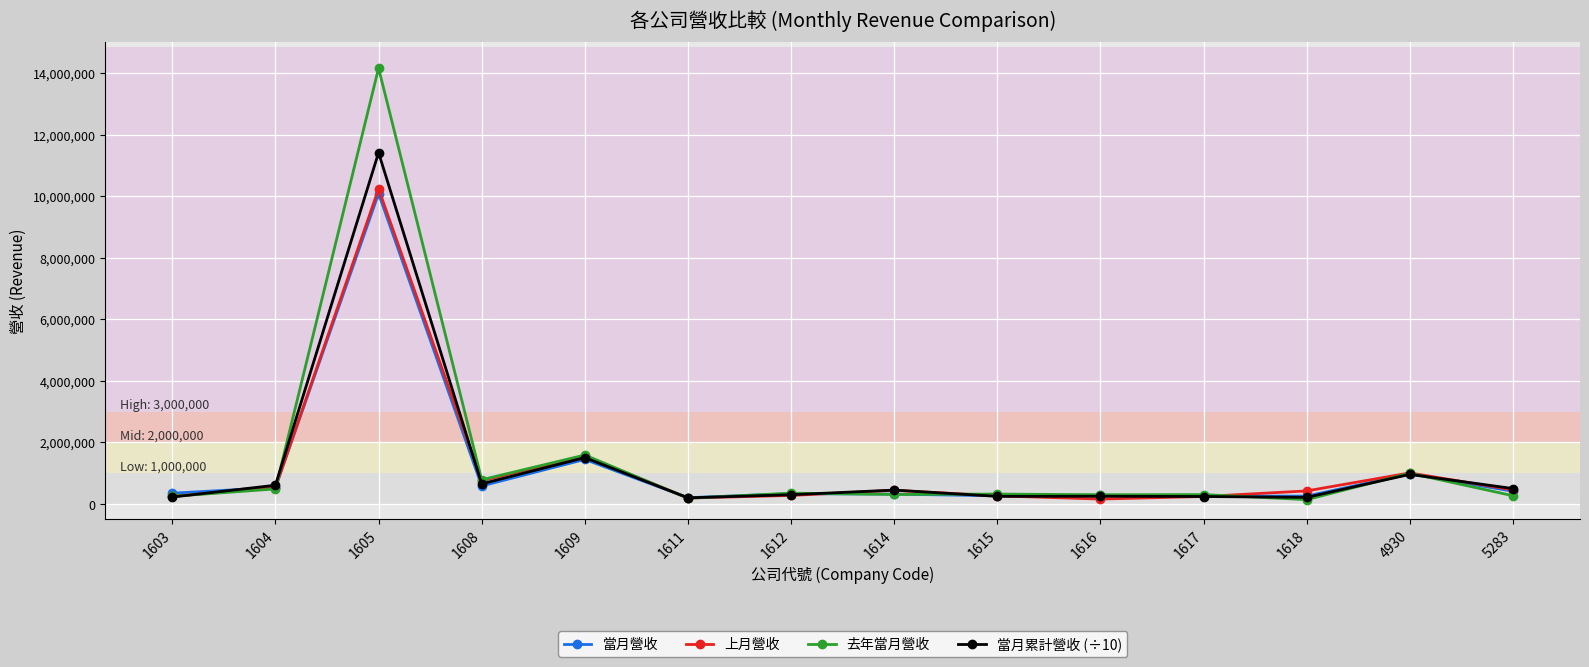

At how many categories does at least one series exceed 11191195?

1